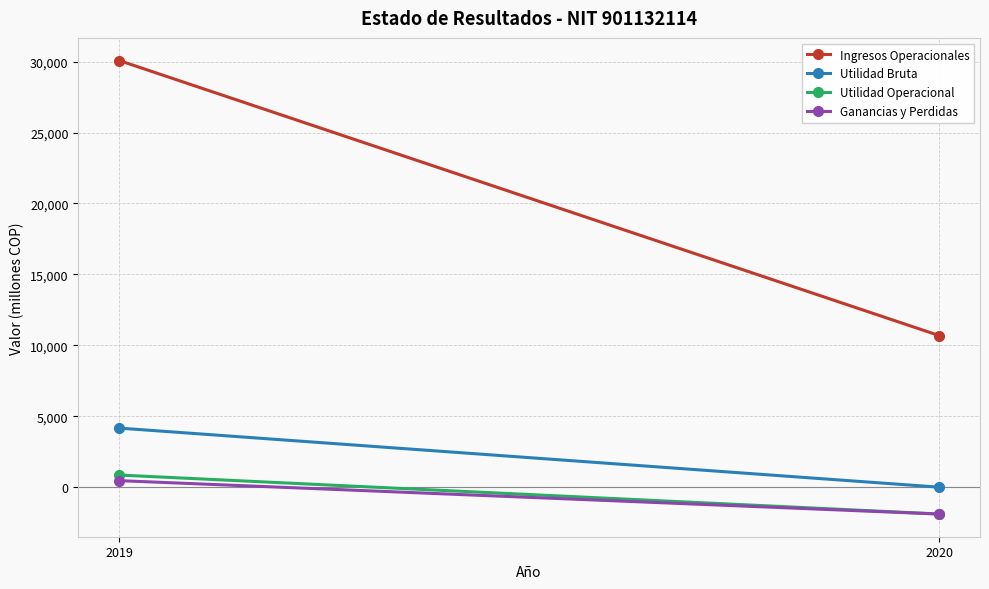

At which label does Ganancias y Perdidas reach its minimum?

2020